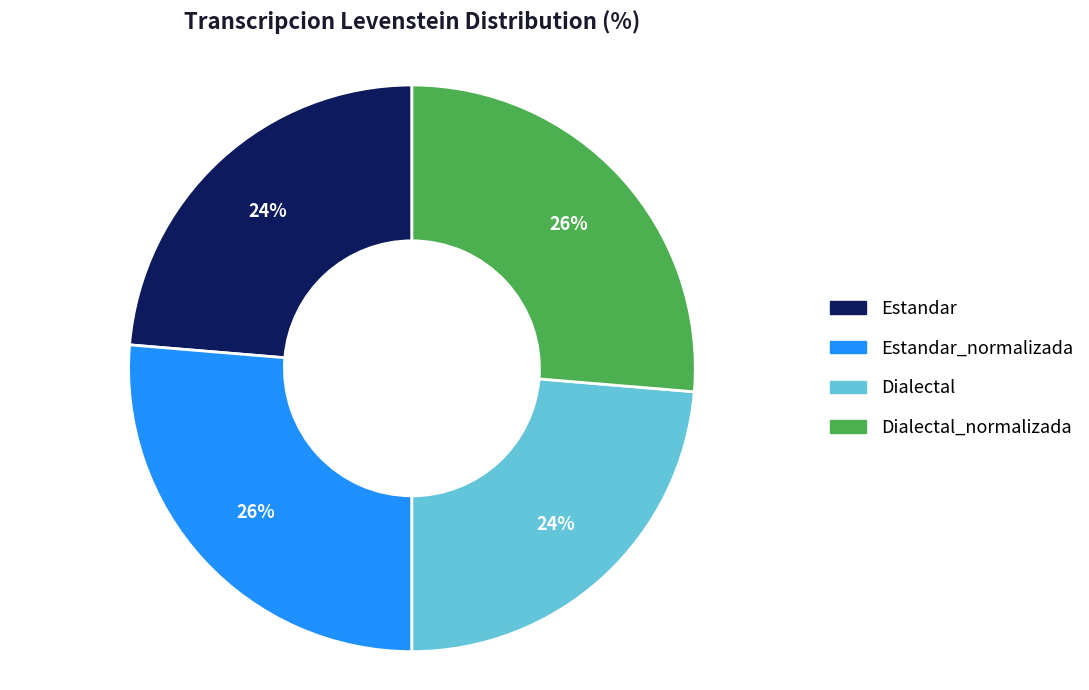

Is there any slice that represents more than half of the pie?

No